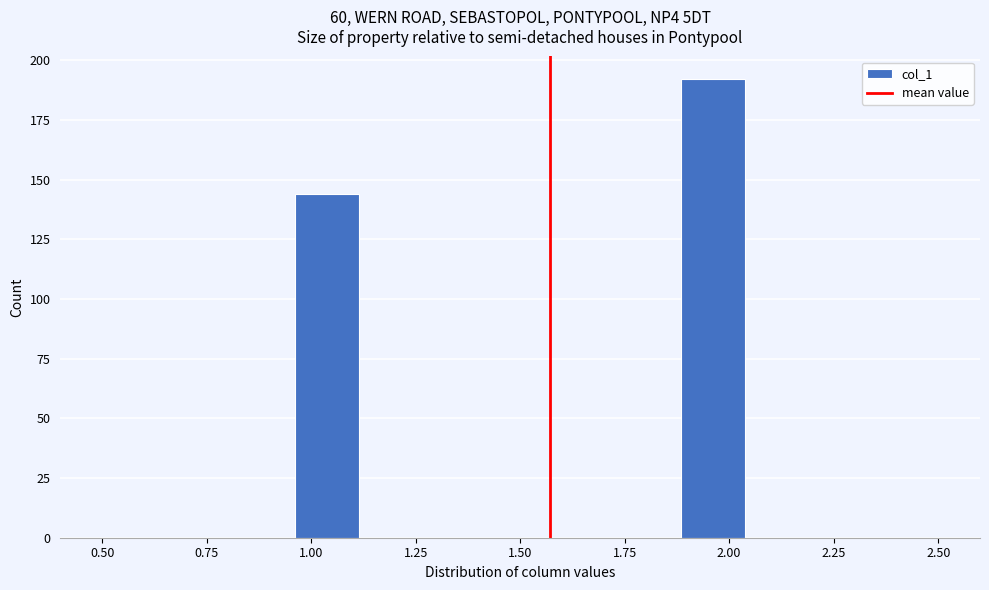

Read against the x-axis, roughly where is the centre of the tallest bar?

1.95